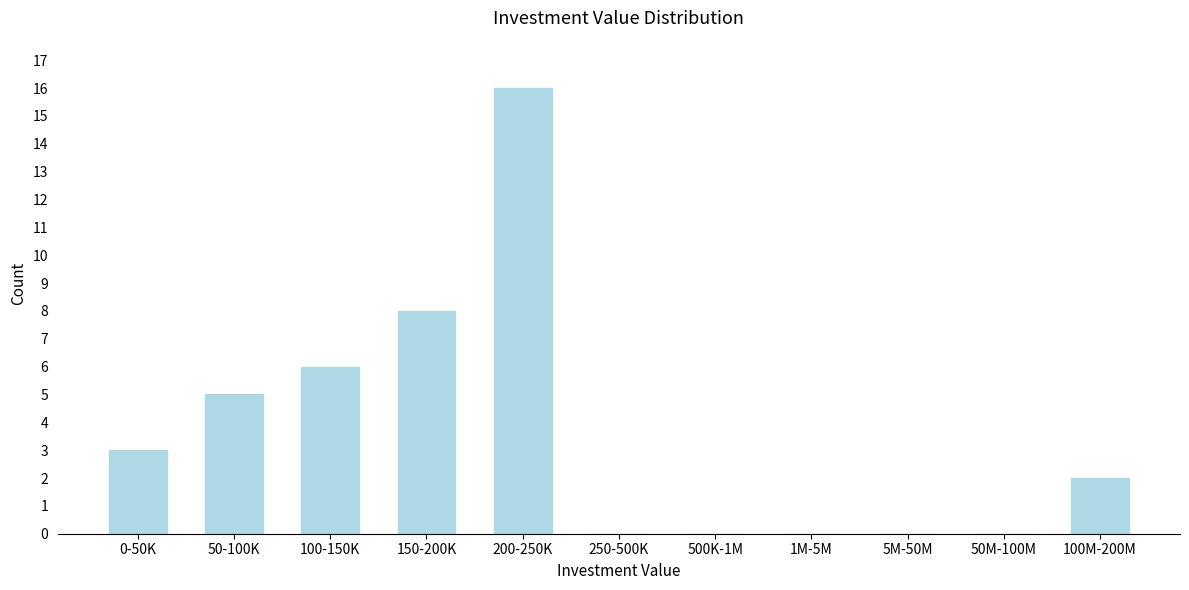

Reading left to right, extract all data points from this chart.

0-50K=3	50-100K=5	100-150K=6	150-200K=8	200-250K=16	250-500K=0	500K-1M=0	1M-5M=0	5M-50M=0	50M-100M=0	100M-200M=2